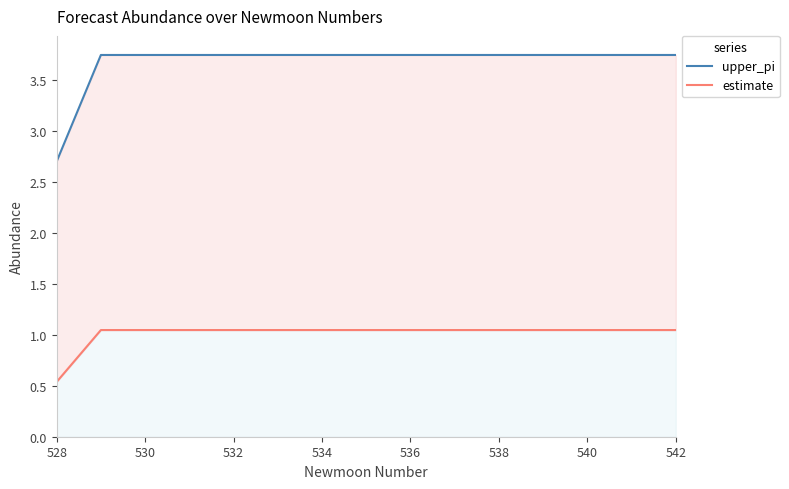

True or false: estimate has a value of 1.0 at 540.

True